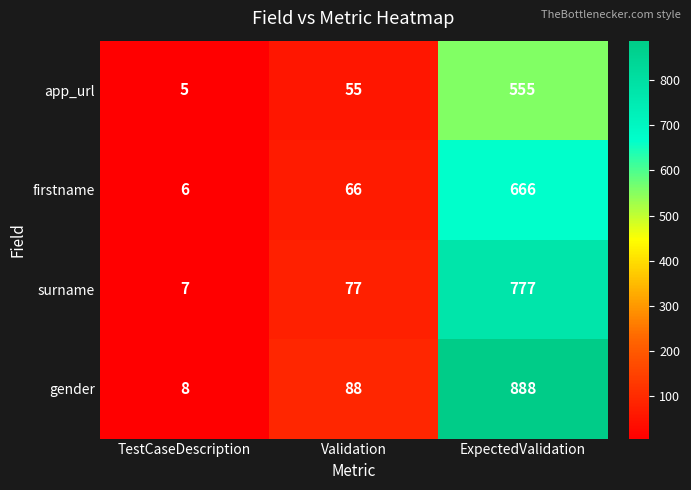

Where is gender nearest to the value 448?

Validation